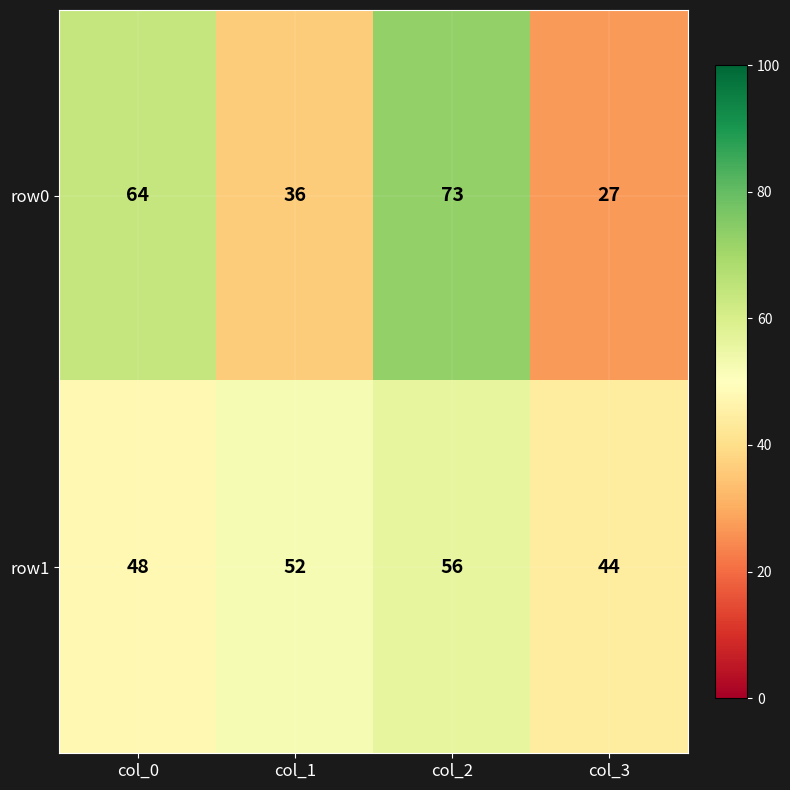

At which category does the chart reach its minimum across all series?

col_3